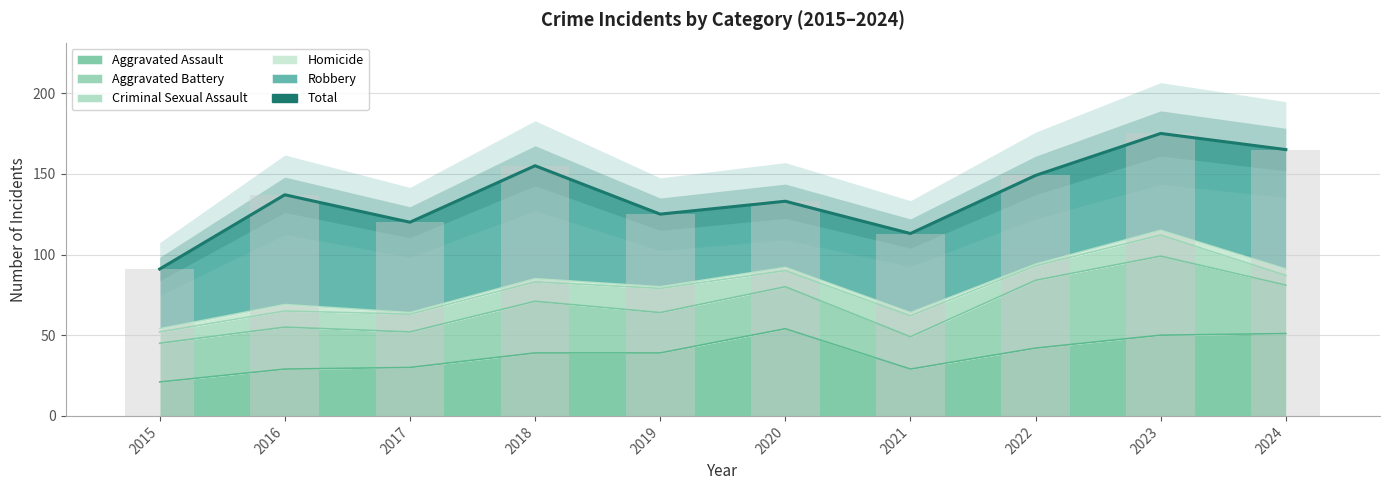

What is the difference between the maximum and minimum values?

84